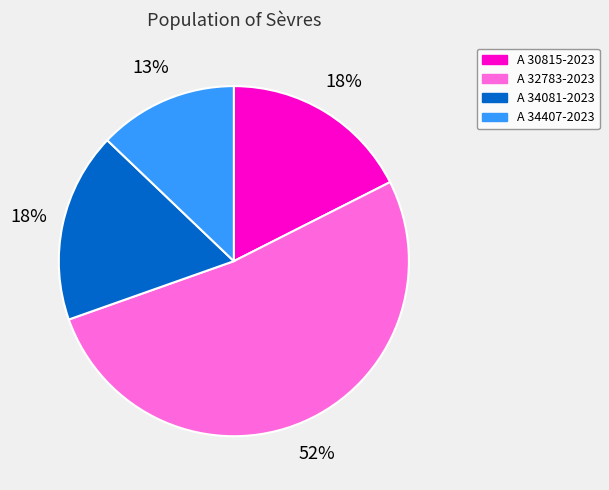

Which slice is the smallest?

A 34407-2023